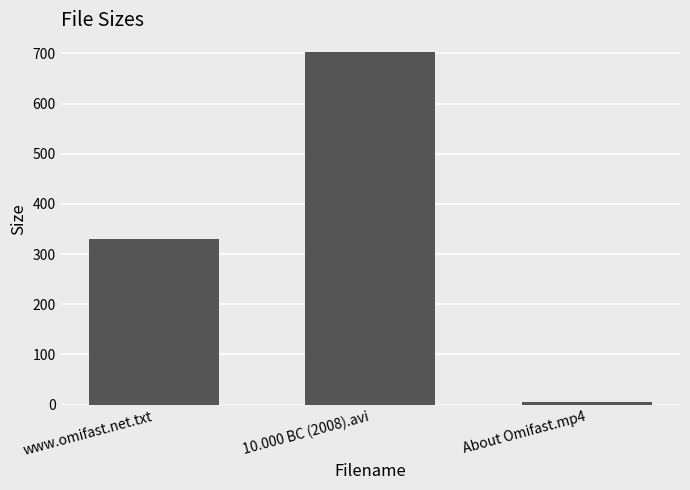

How many bars are there in total?

3